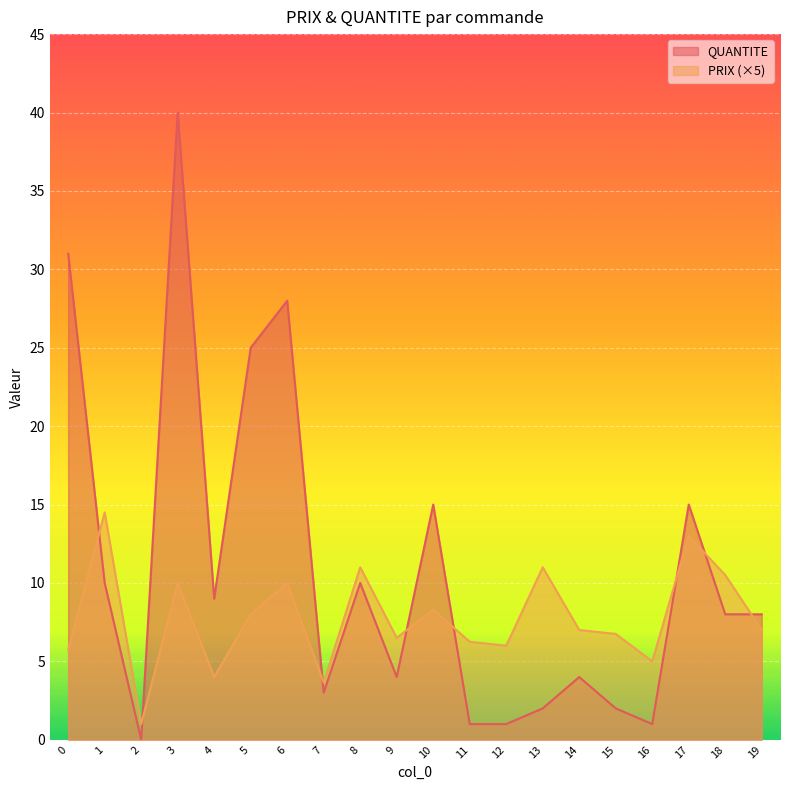

What is the average value of the PRIX series?

7.8